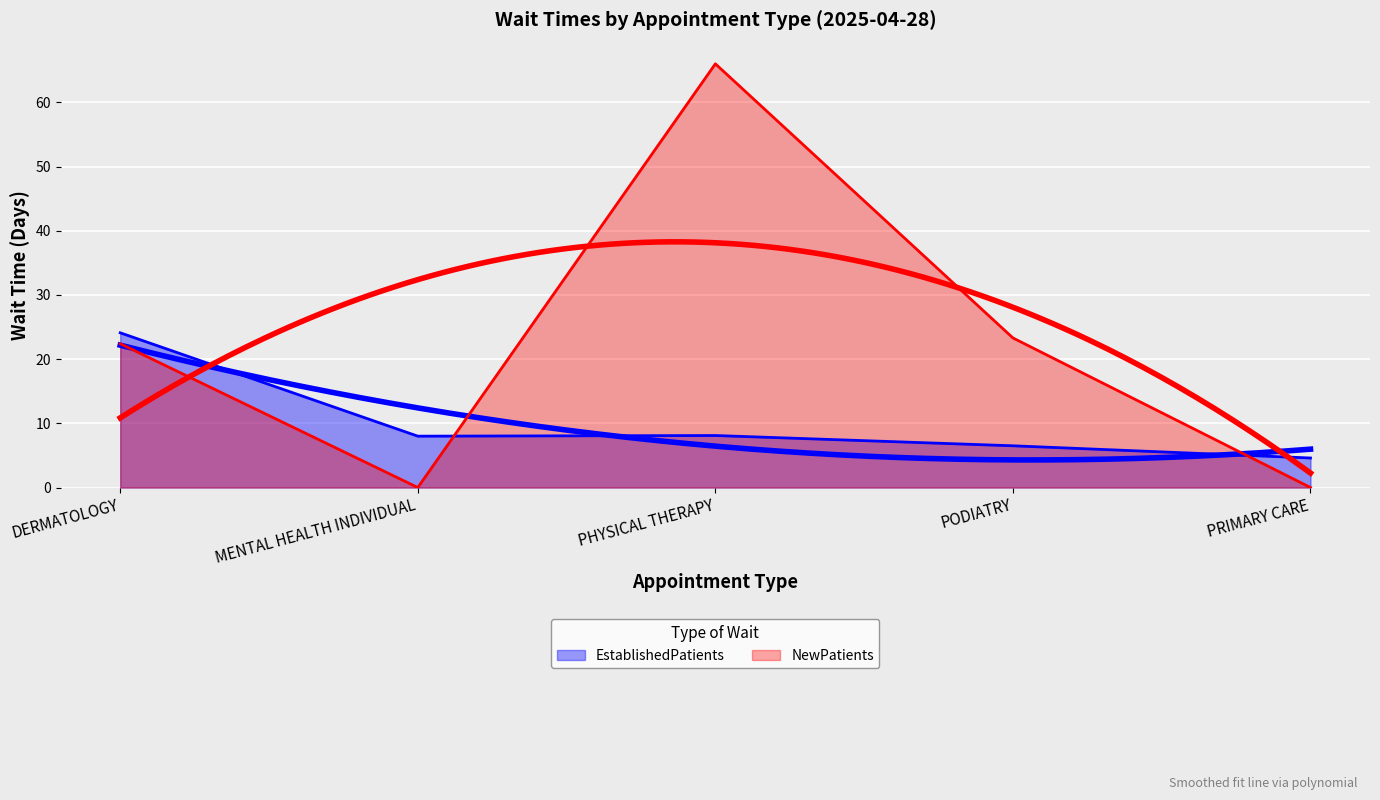

Reading left to right, extract all data points from this chart.

DERMATOLOGY=24.1	MENTAL HEALTH INDIVIDUAL=8.0	PHYSICAL THERAPY=8.1	PODIATRY=6.5	PRIMARY CARE=4.6